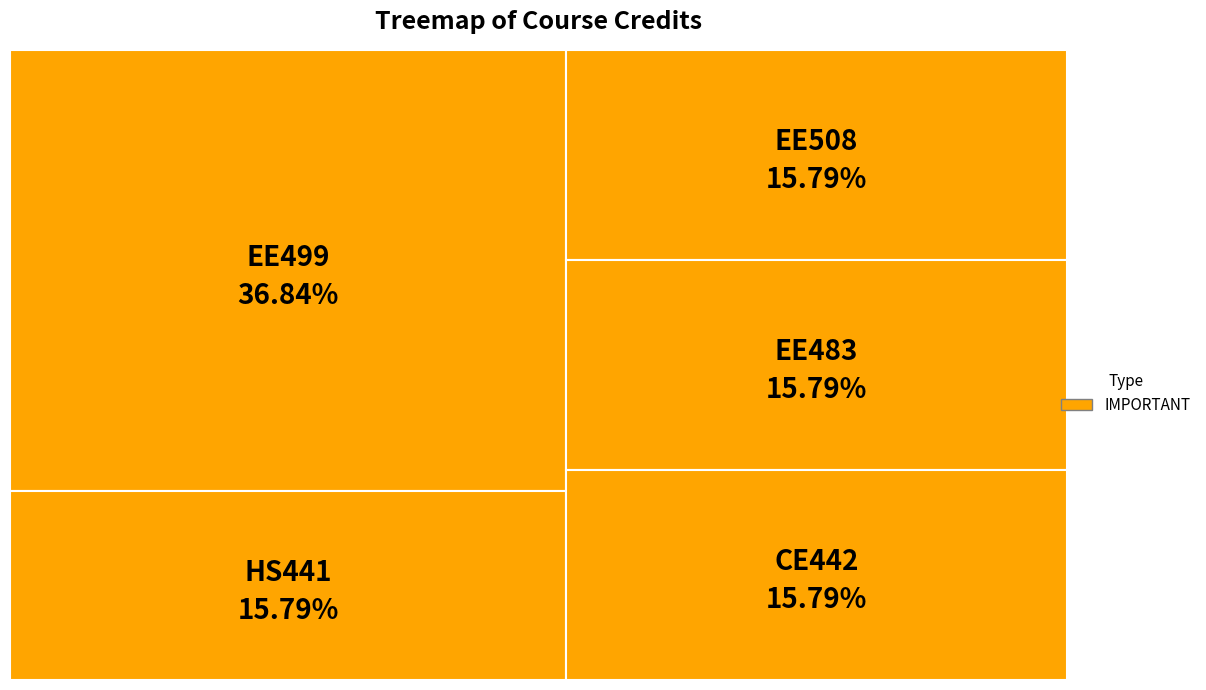

How many slices are in this pie chart?

5